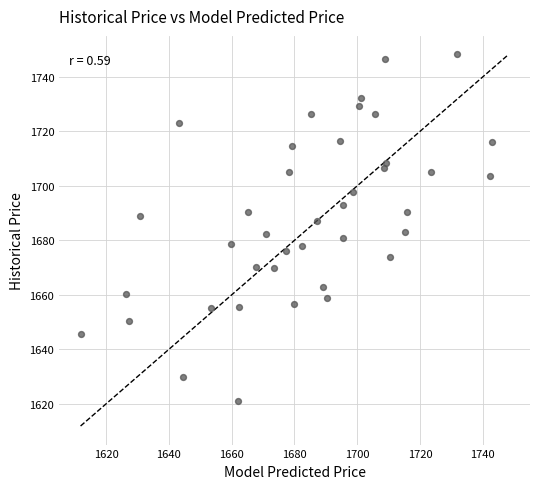

What is the range of X values (max minus min)?

131.2